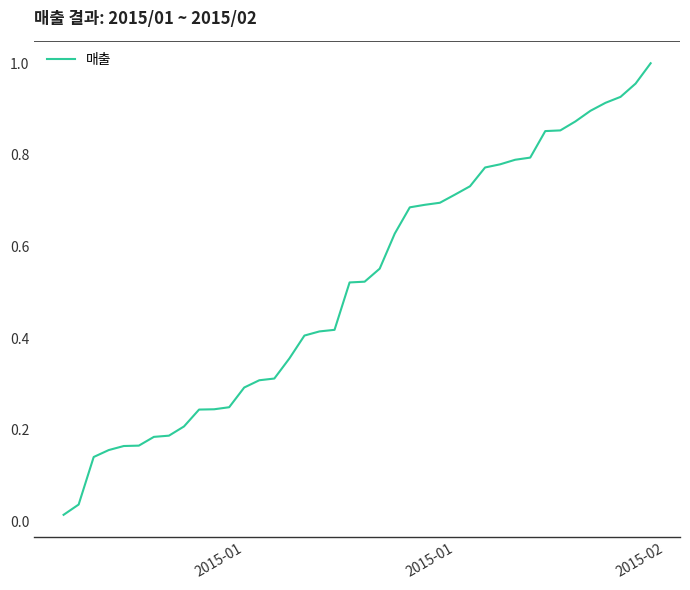

What is the difference between the maximum and second lowest values?

1.0